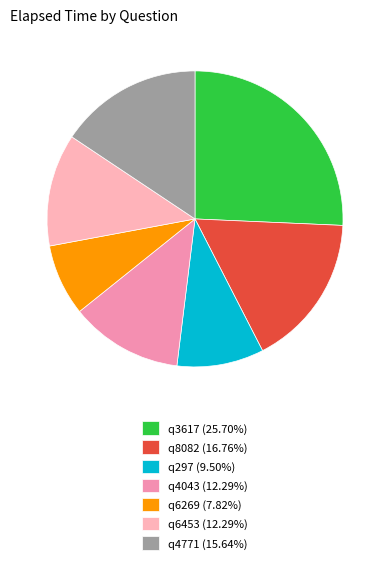

Combined, what portion of the pie is q3617 and q8082?

42.5%